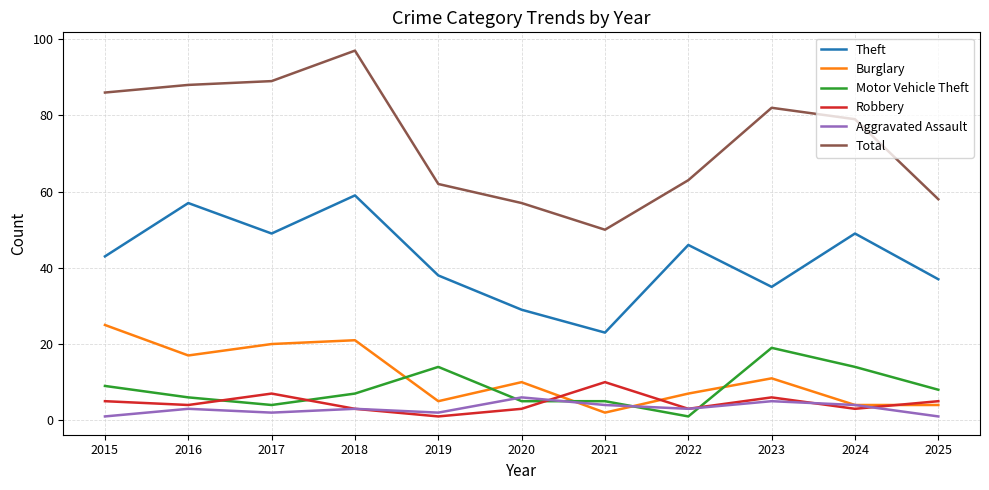

How many lines are shown in the chart?

6